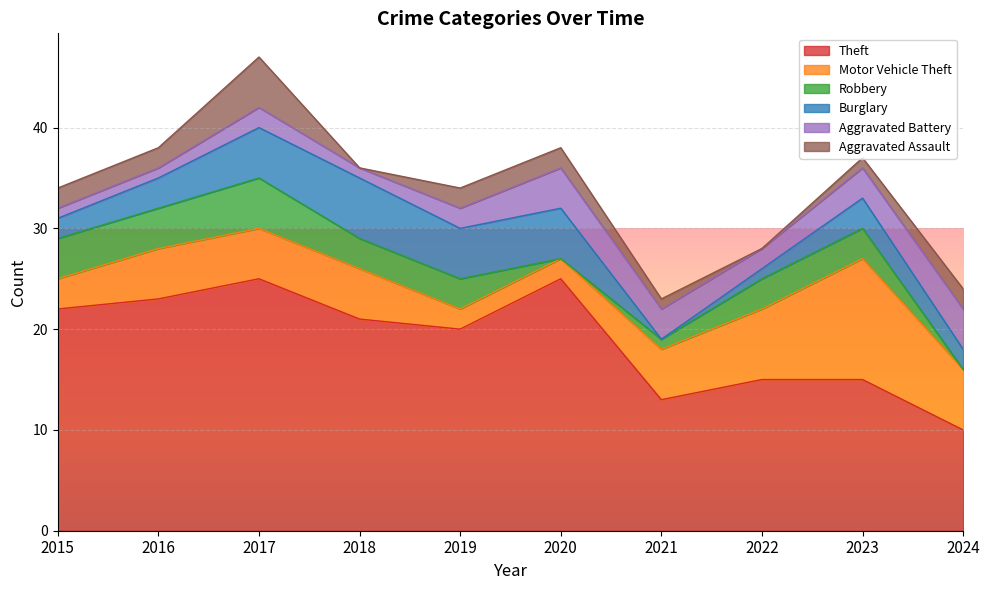

How many interior local valleys does the Aggravated Battery series have?

2